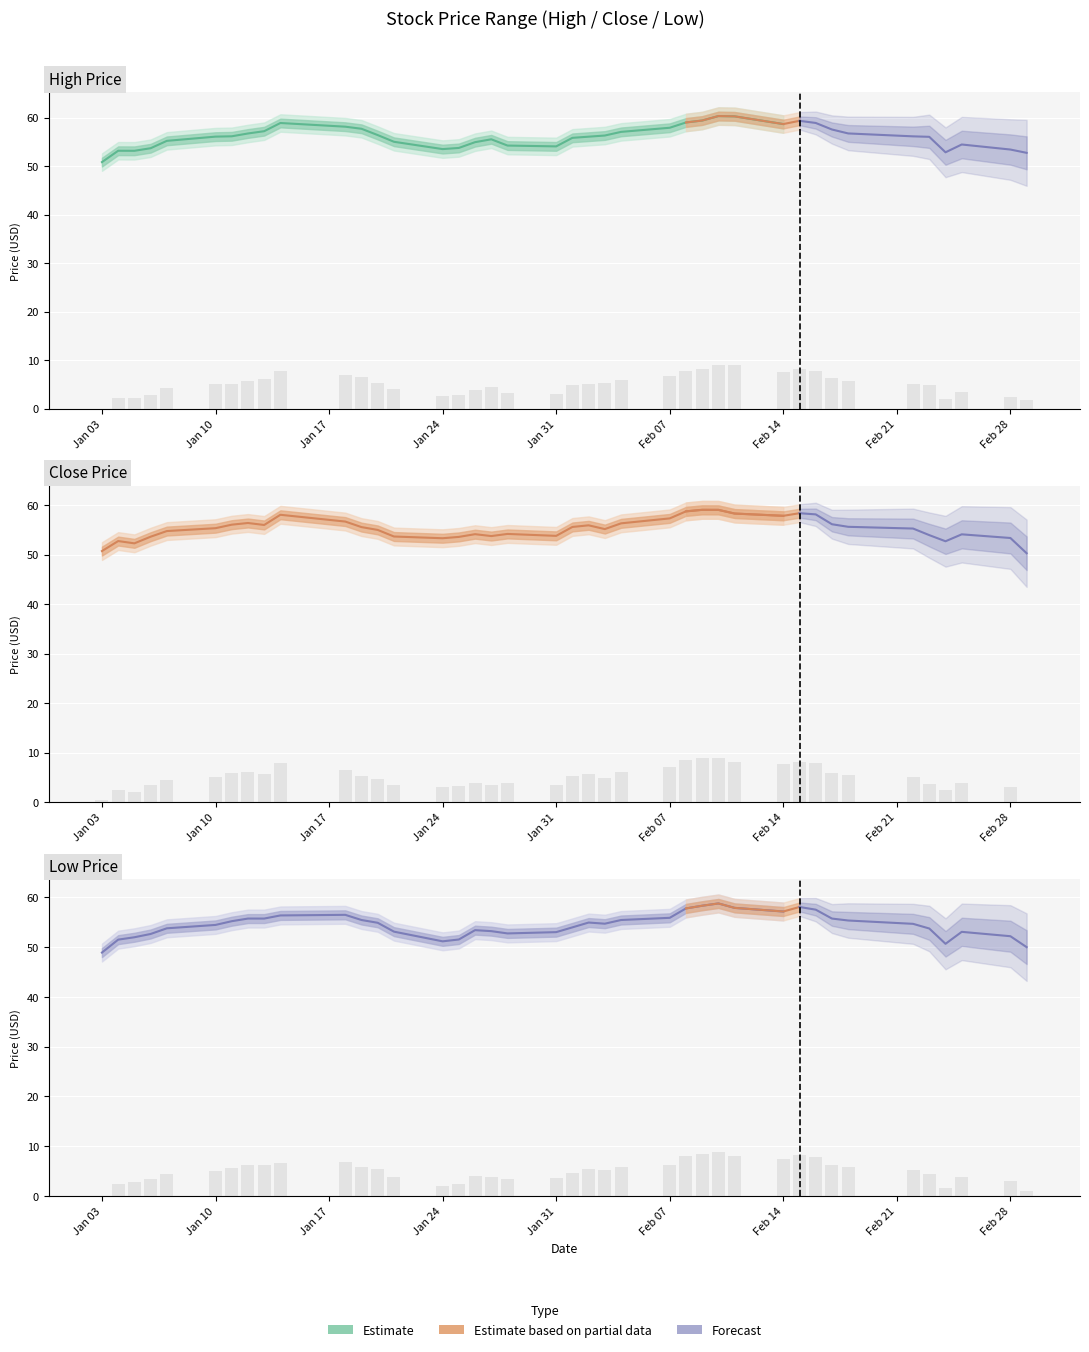

How many categories are shown in the chart?

40